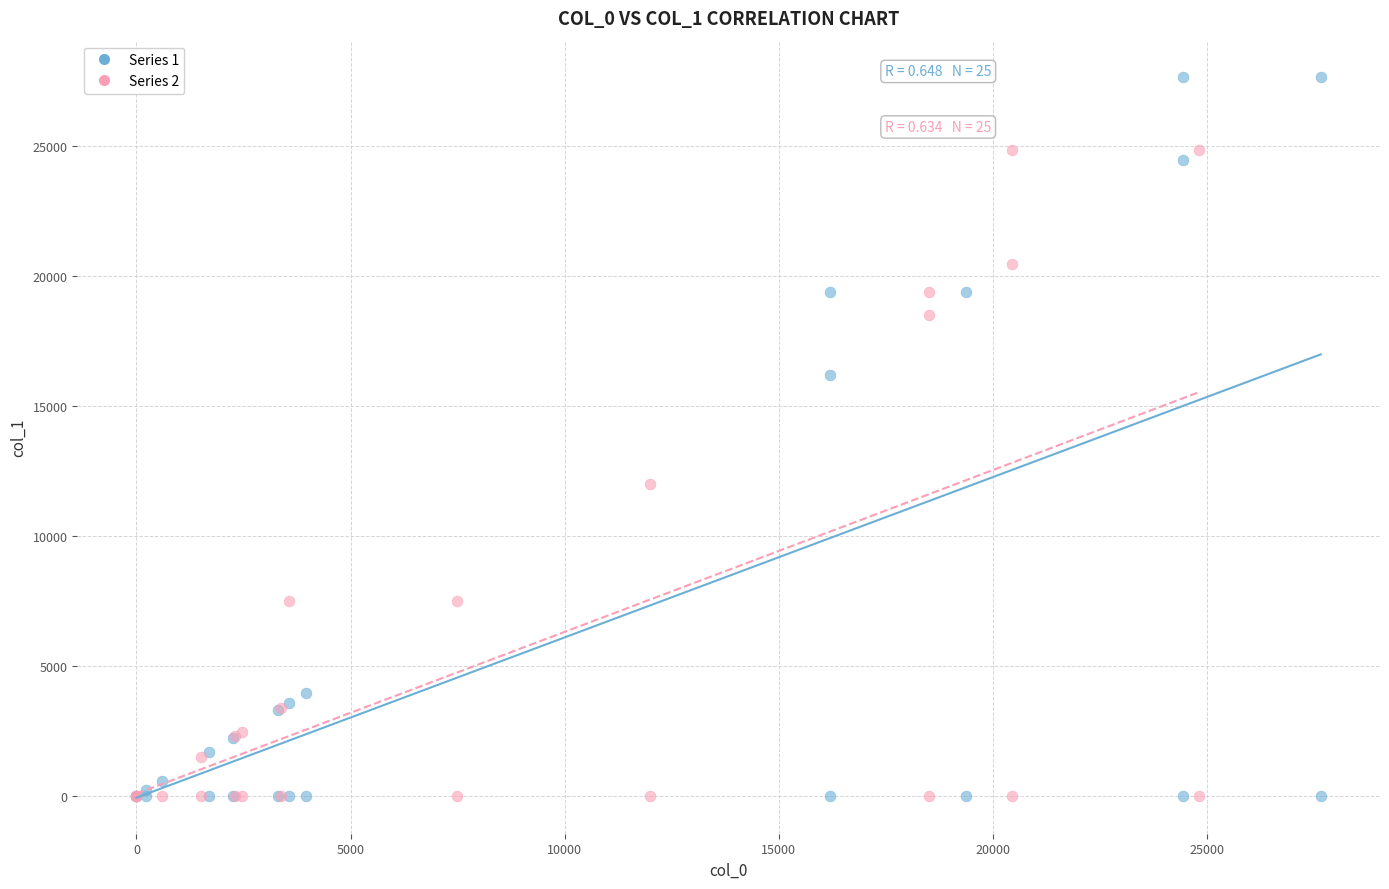

Which series contains the highest Y value?

Series 1